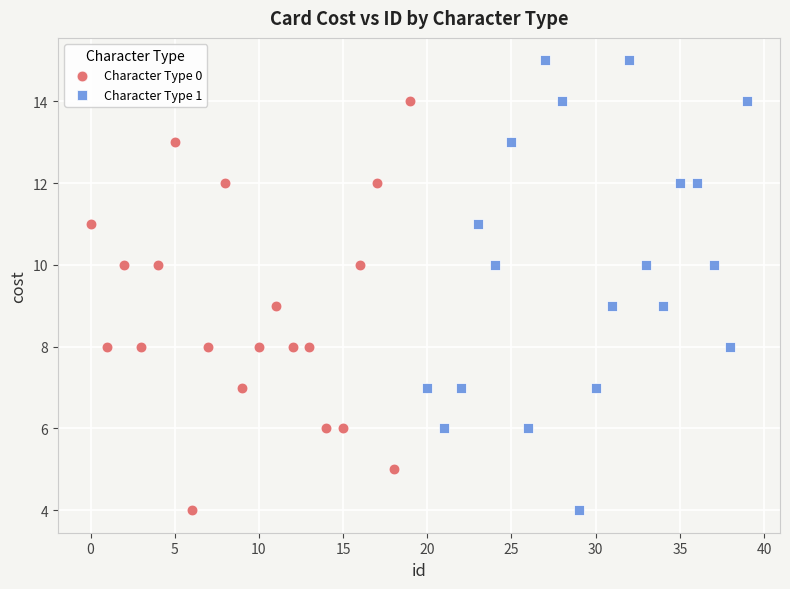

What are all the series names shown in the legend?

Character Type 0, Character Type 1